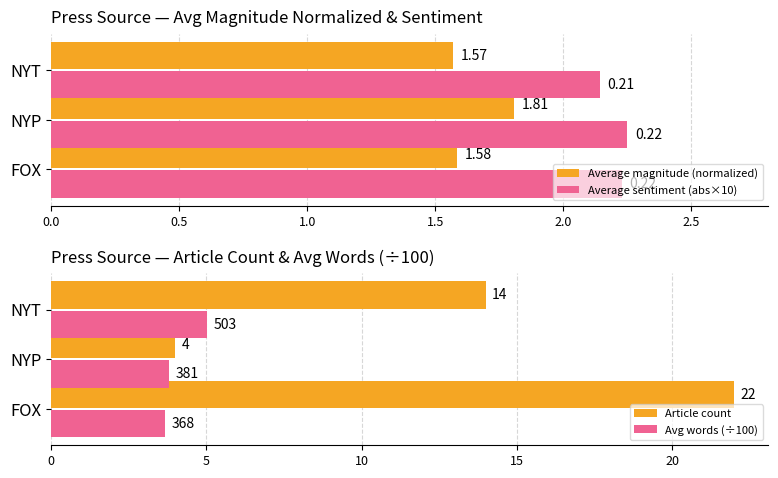

At which label is Average magnitude (normalized) closest to 1?

NYT